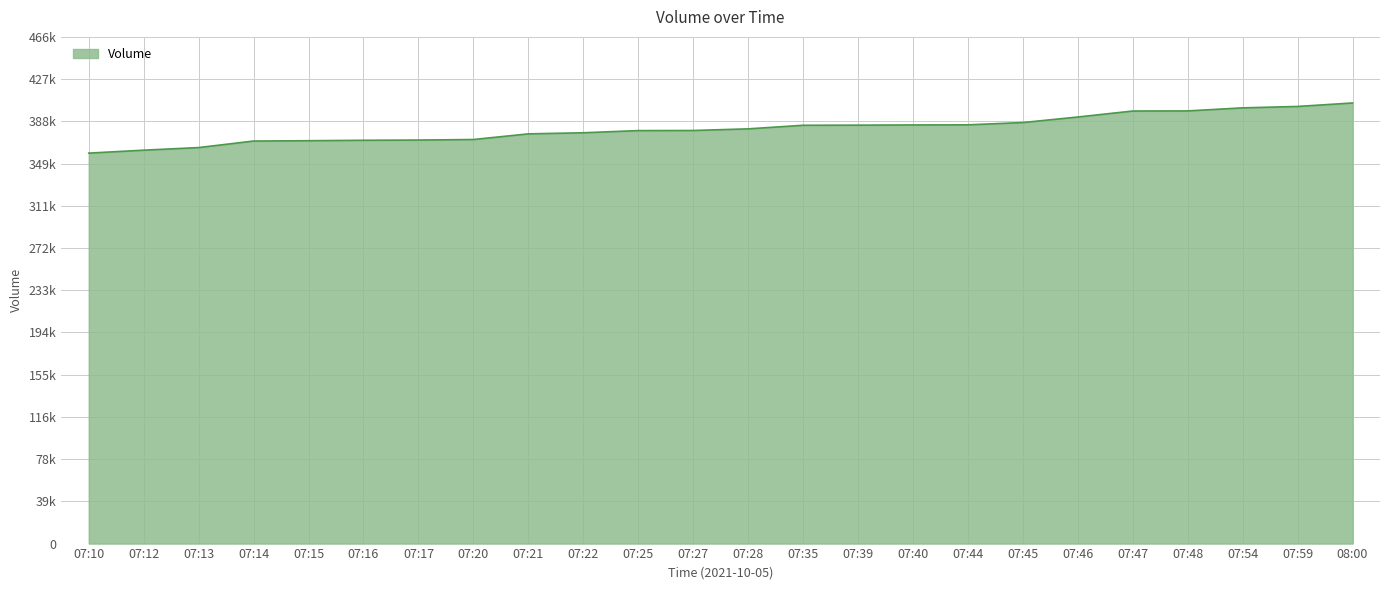

At which label does the data first exceed 381310?

07:35